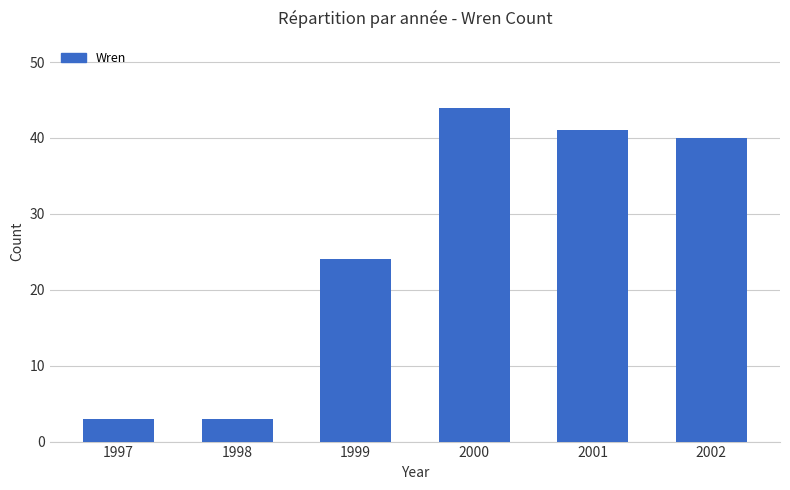

Reading left to right, list all the values displayed in this chart.

1997=3	1998=3	1999=24	2000=44	2001=41	2002=40